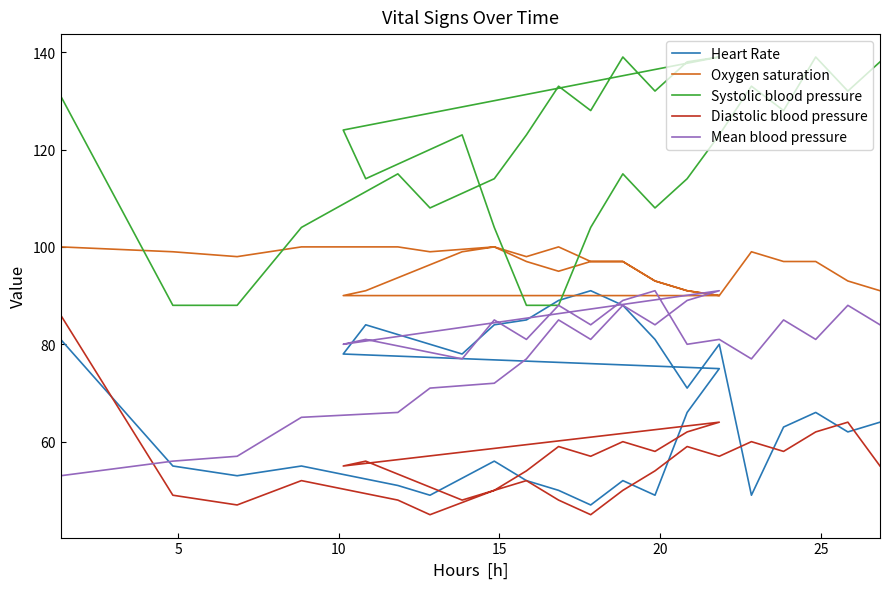

The value of Systolic blood pressure at 25 is 162. True or false?

False